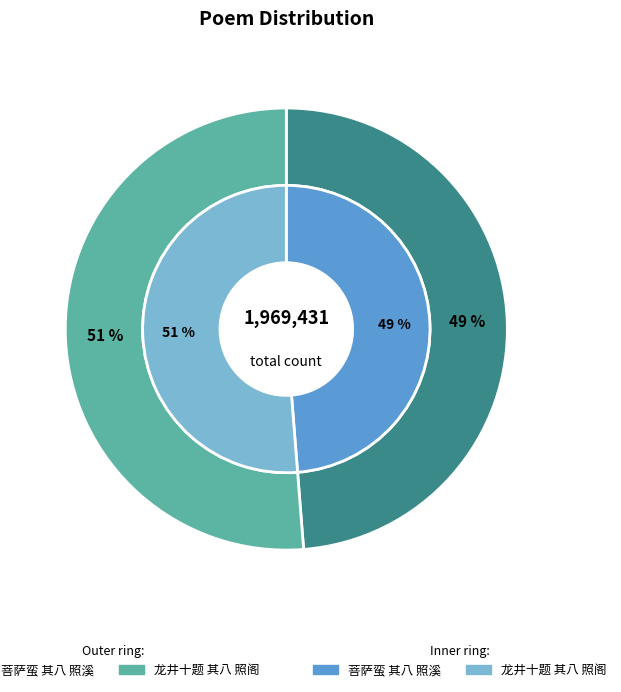

Does any single category account for the majority?

Yes